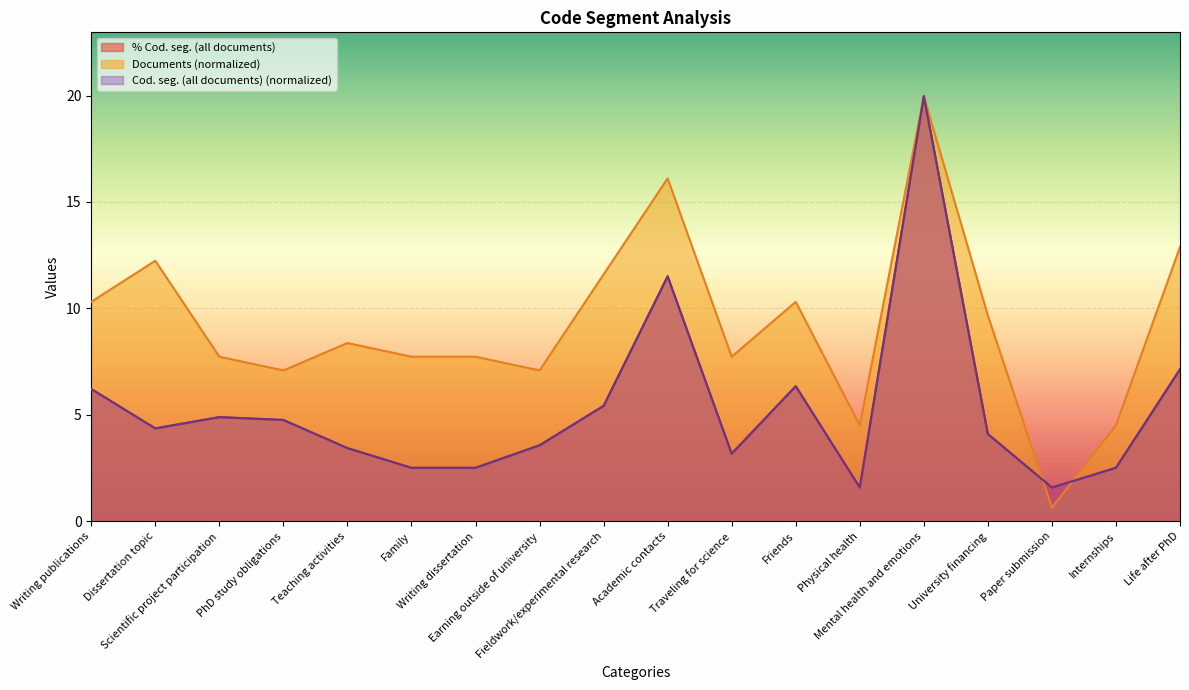

What is the average value of the Documents series?

9.2